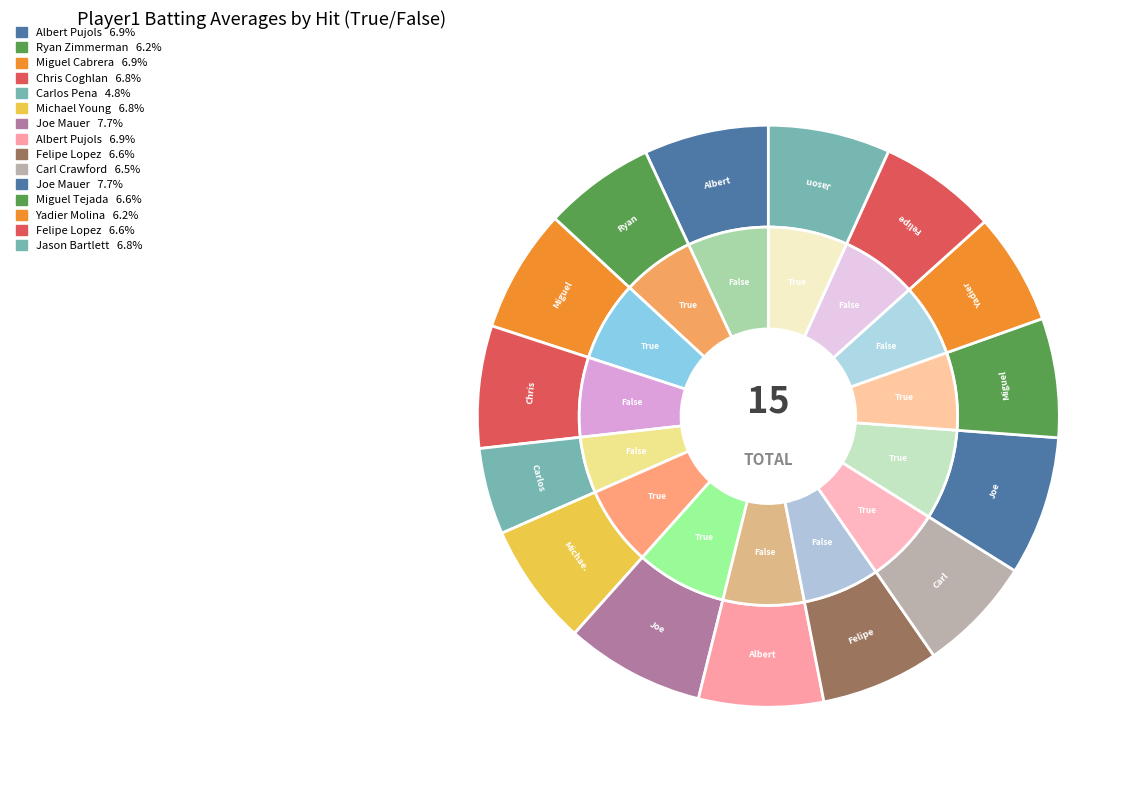

To the nearest percent, what is the difference between the largest and smallest slice percentages?

3%